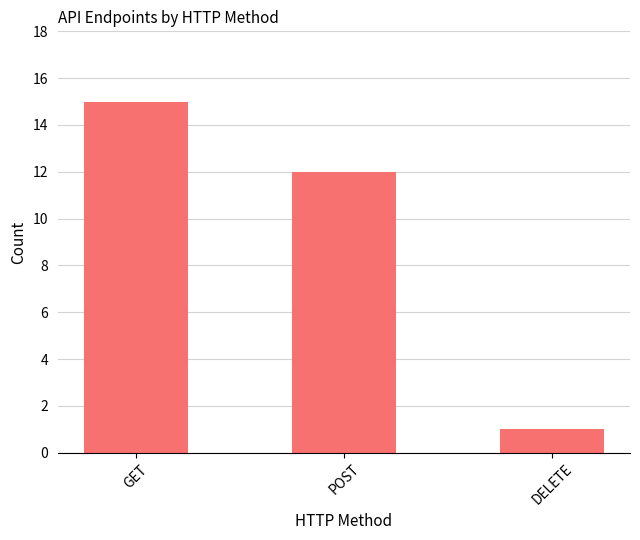

What value does the data have at DELETE?

1